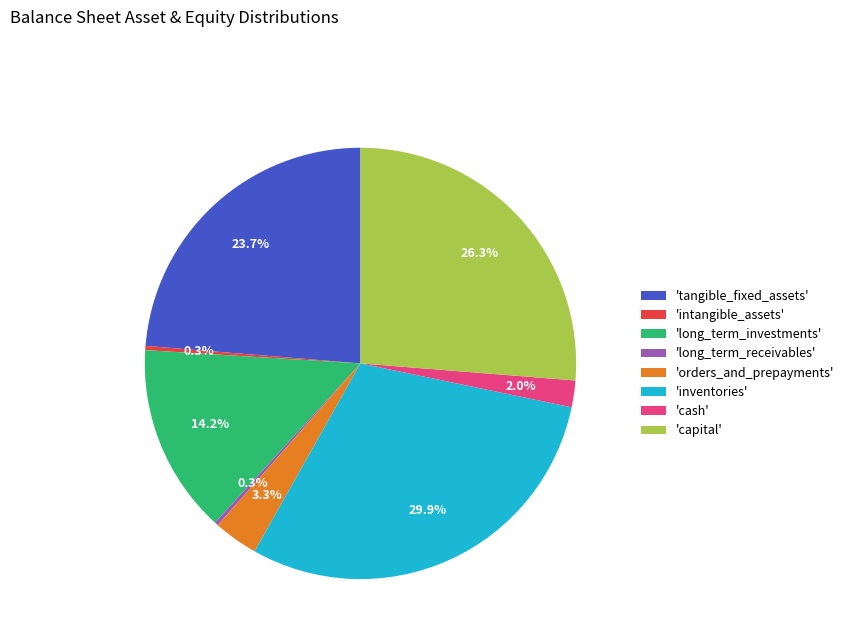

What is the ratio of the value at 'orders_and_prepayments' to the value at 'cash'?

1.7